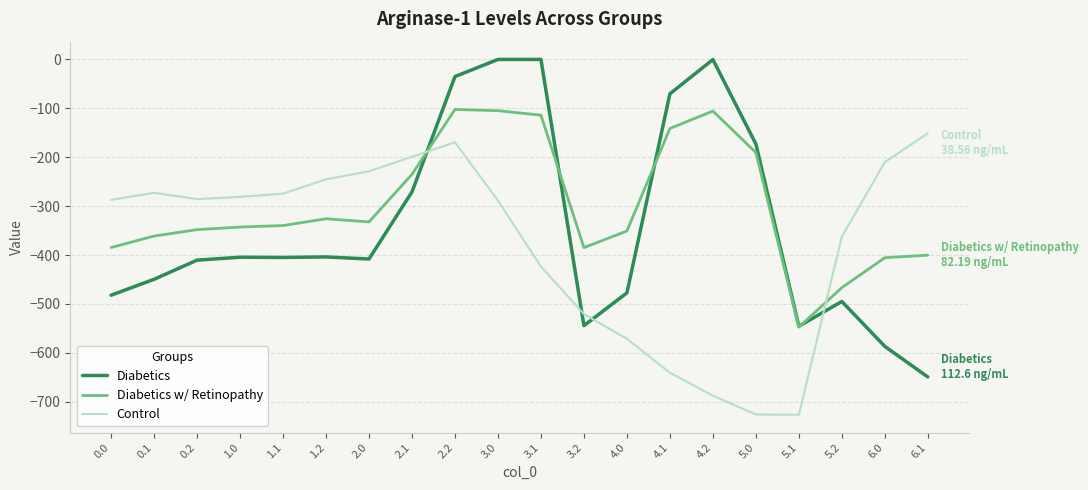

The value of Diabetics at 5.1 is -545.4. True or false?

True